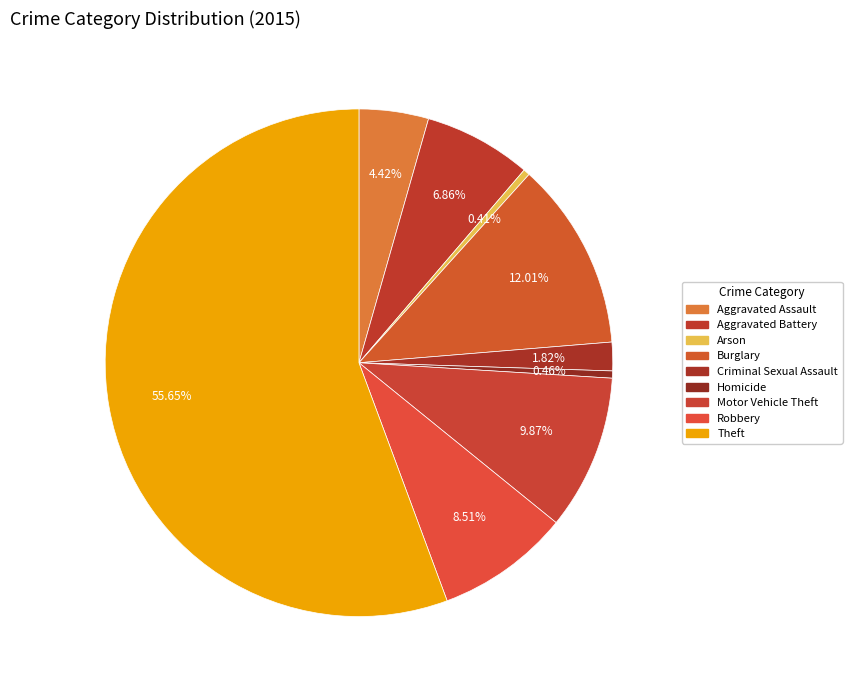

How many slices are in this pie chart?

9